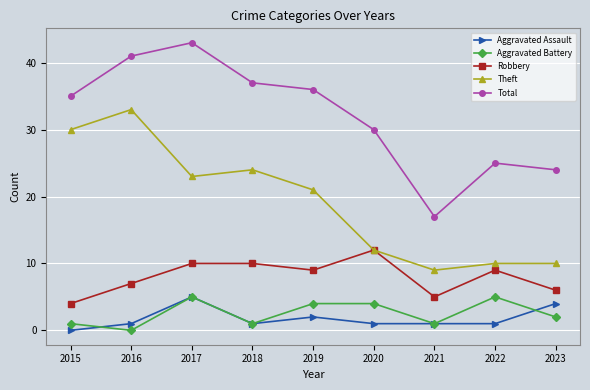

What is the total value across all series at 2019?

72